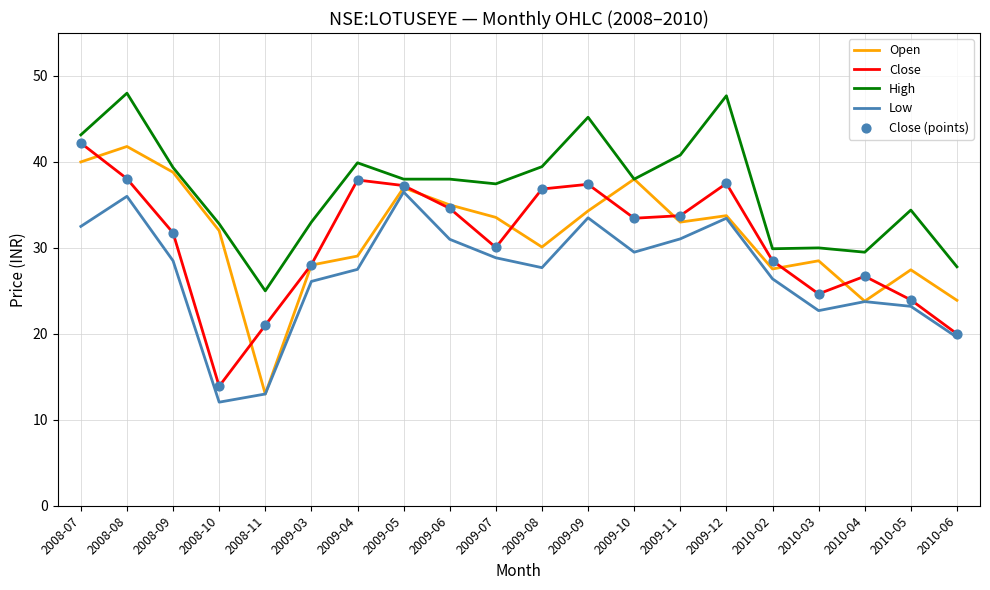

At how many categories does at least one series exceed 22?

20